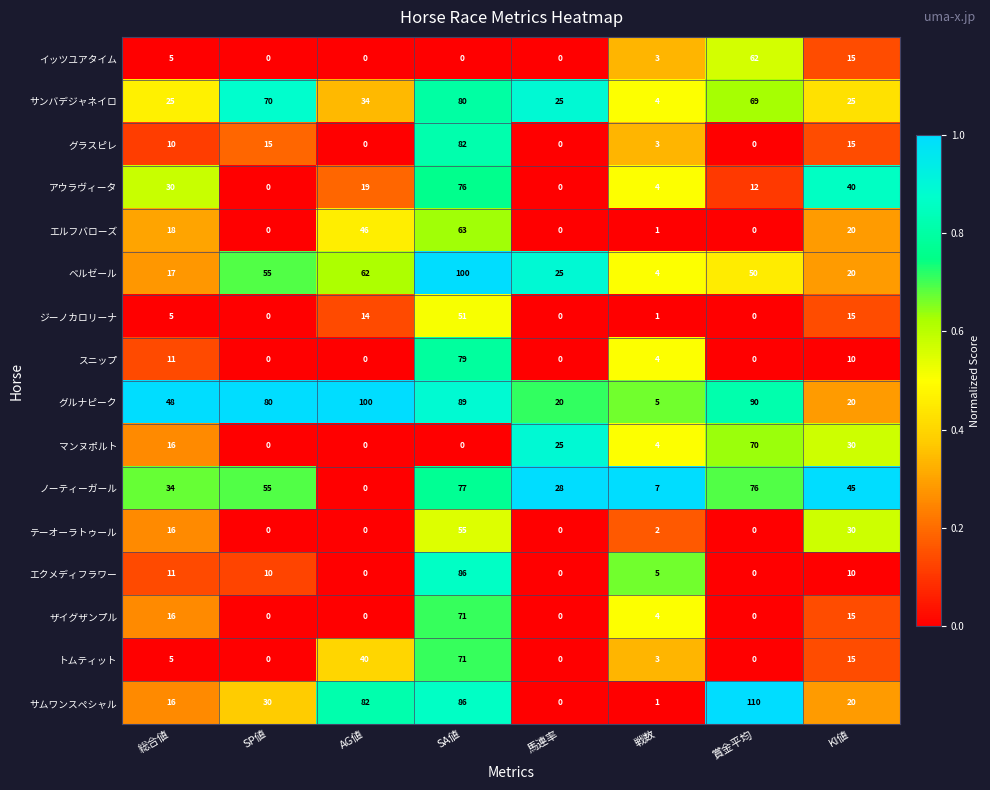

How many positive values does the ノーティーガール series have?

7